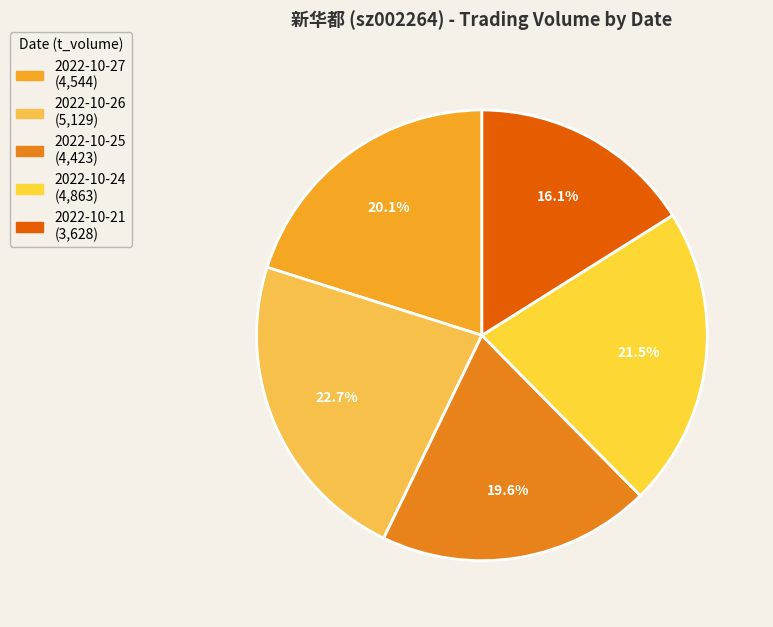

Which slice is the smallest?

2022-10-21